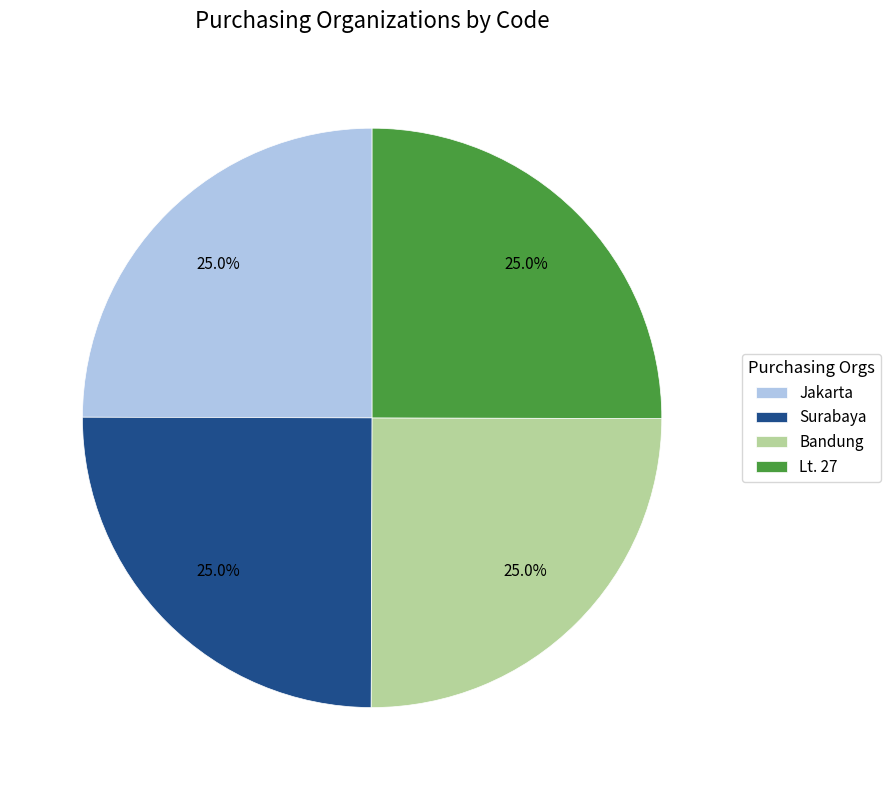

Is there any slice that represents more than half of the pie?

No